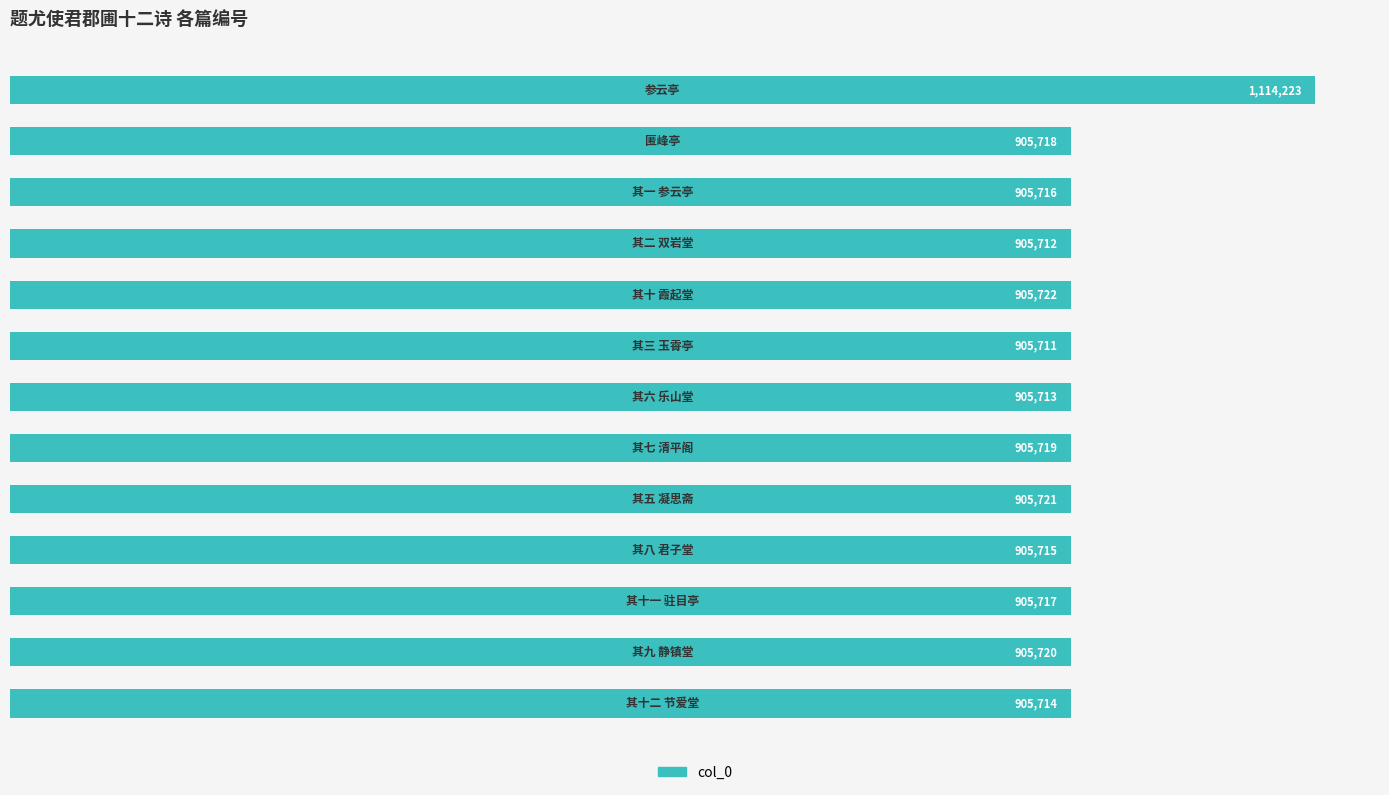

Are the bars horizontal?

Yes